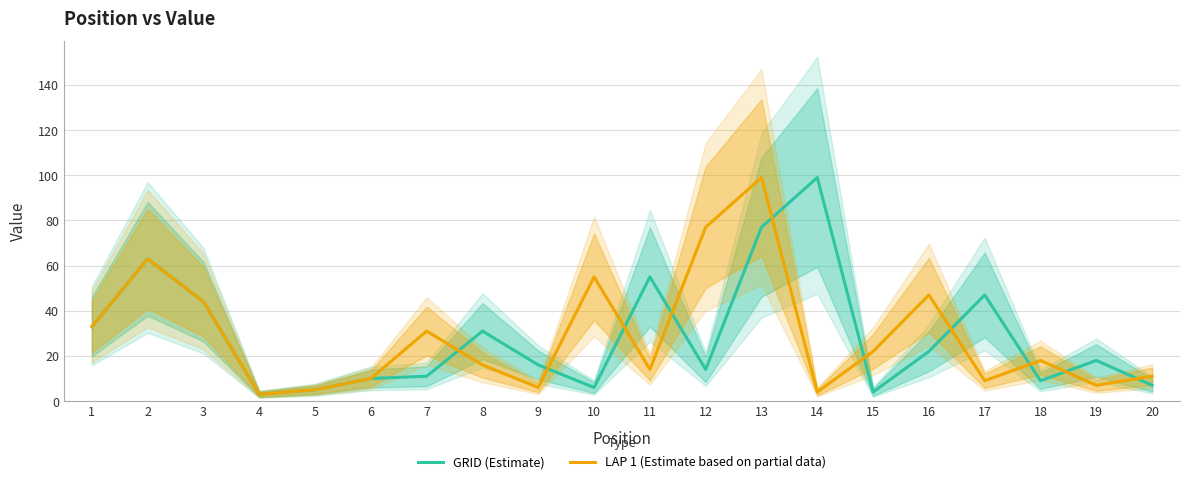

Where do GRID (Estimate) and LAP 1 (Estimate based on partial data) first cross each other?

7 and 8